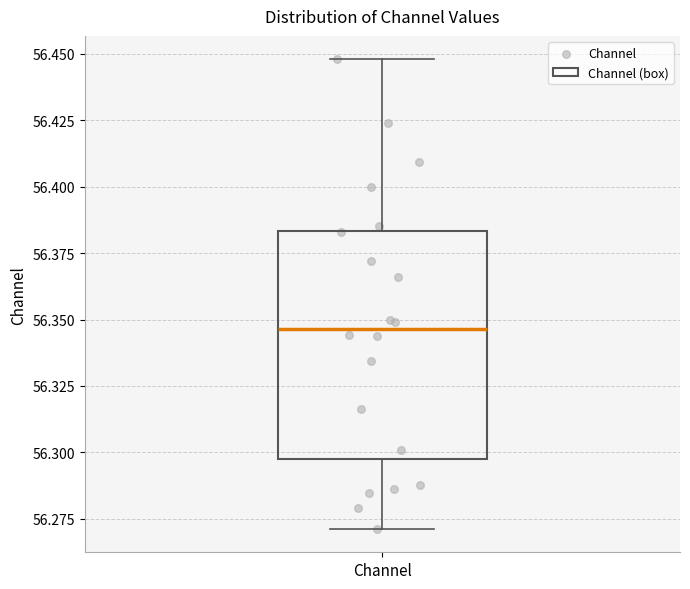

Where does the lower whisker of the box for Channel end on the y-axis? The values are not printed on the chart, so give them approximately, as read against the axis.

56.270